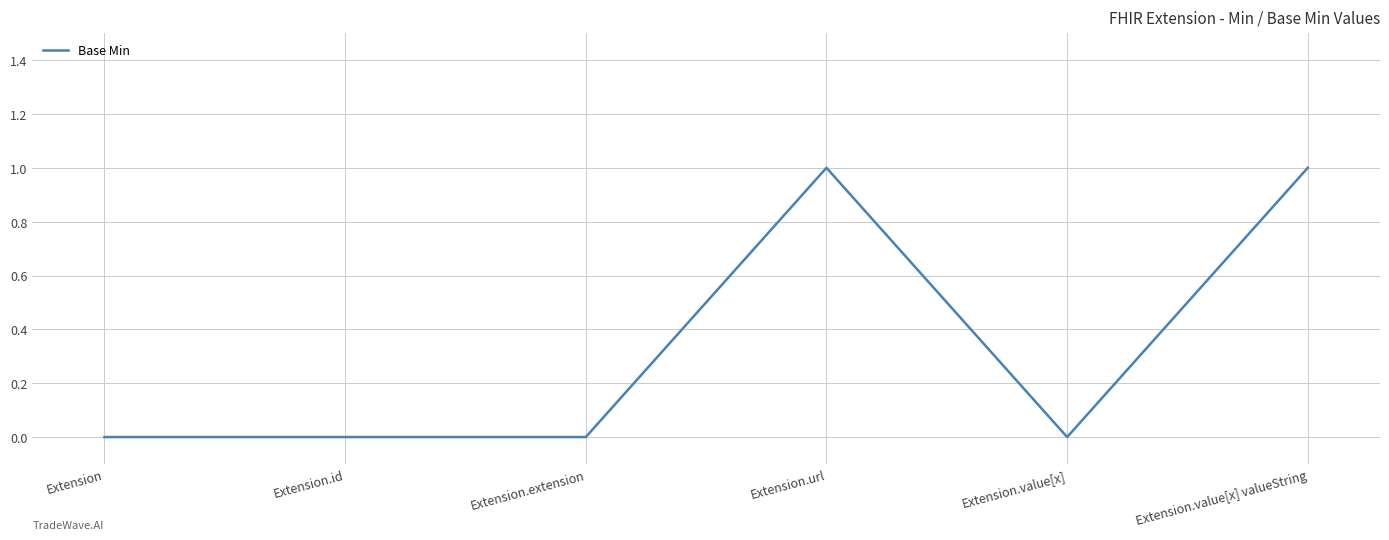

Approximately how many times larger is the value at Extension.value[x] valueString compared to Extension.url?

1.0